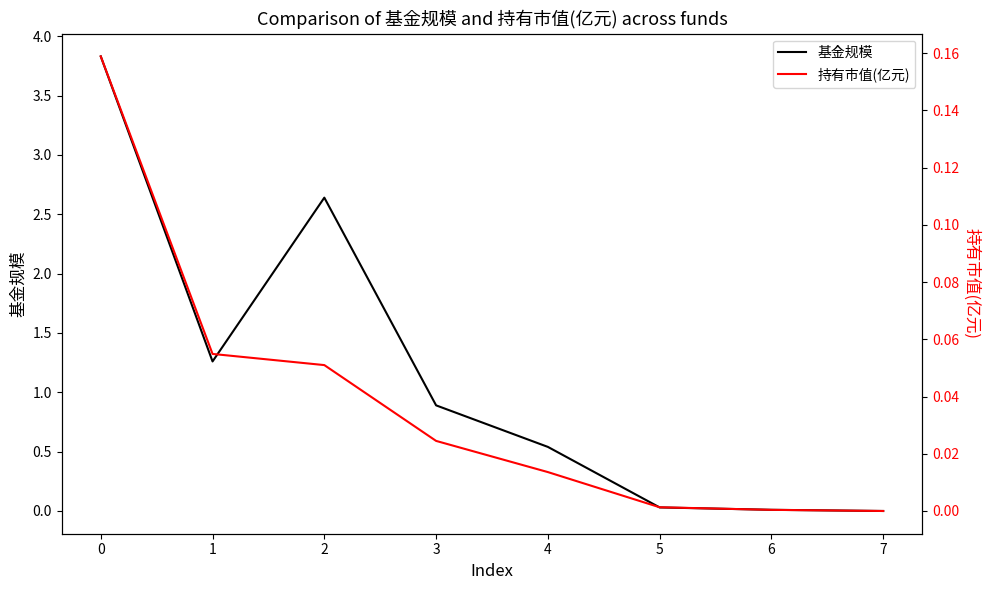

True or false: 基金规模 has a value of -1.3 at 7.

False